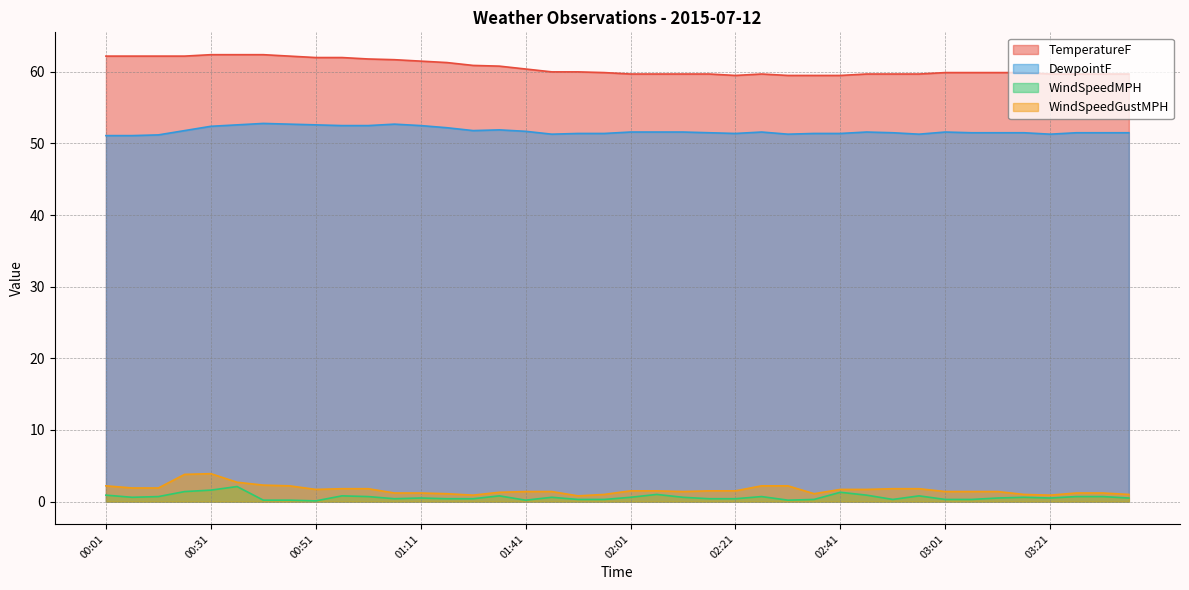

What is the sum of the DewpointF values at 02:51 and 02:41?

102.9